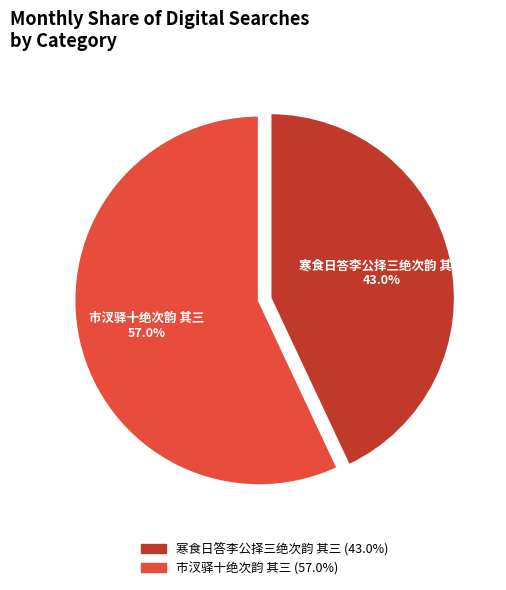

Which category has the biggest portion of the pie?

市汊驿十绝次韵 其三